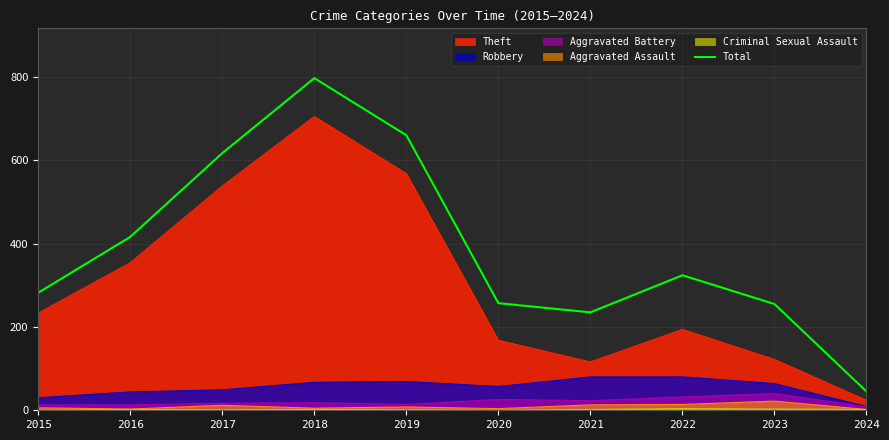

Reading left to right, what are all the values shown in this chart?

282	416	617	797	660	257	235	324	255	45